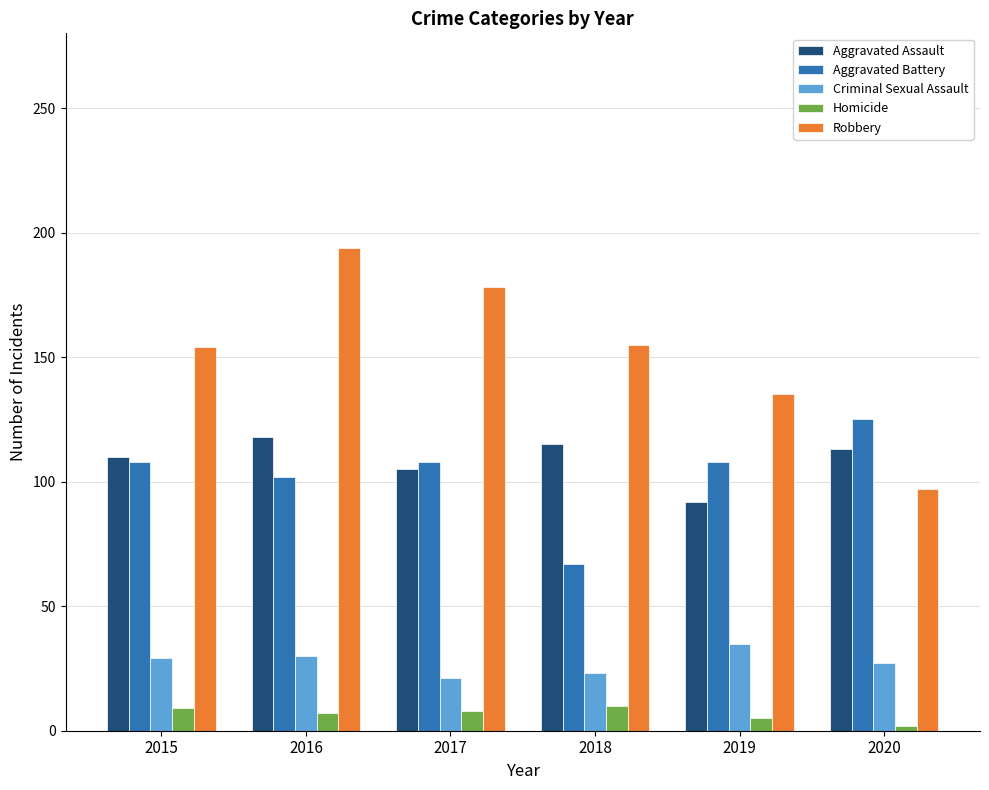

What is the lowest value of the Aggravated Assault series?

92